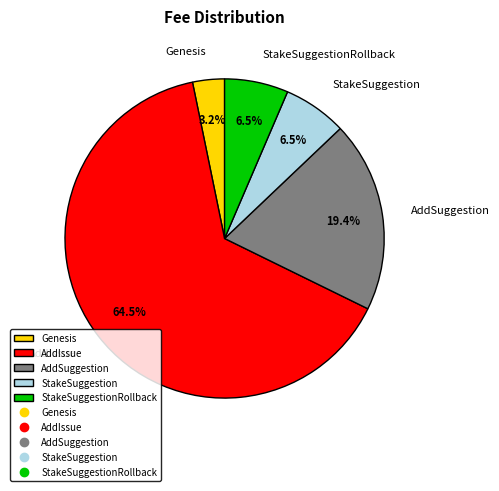

How many slices are in this pie chart?

5